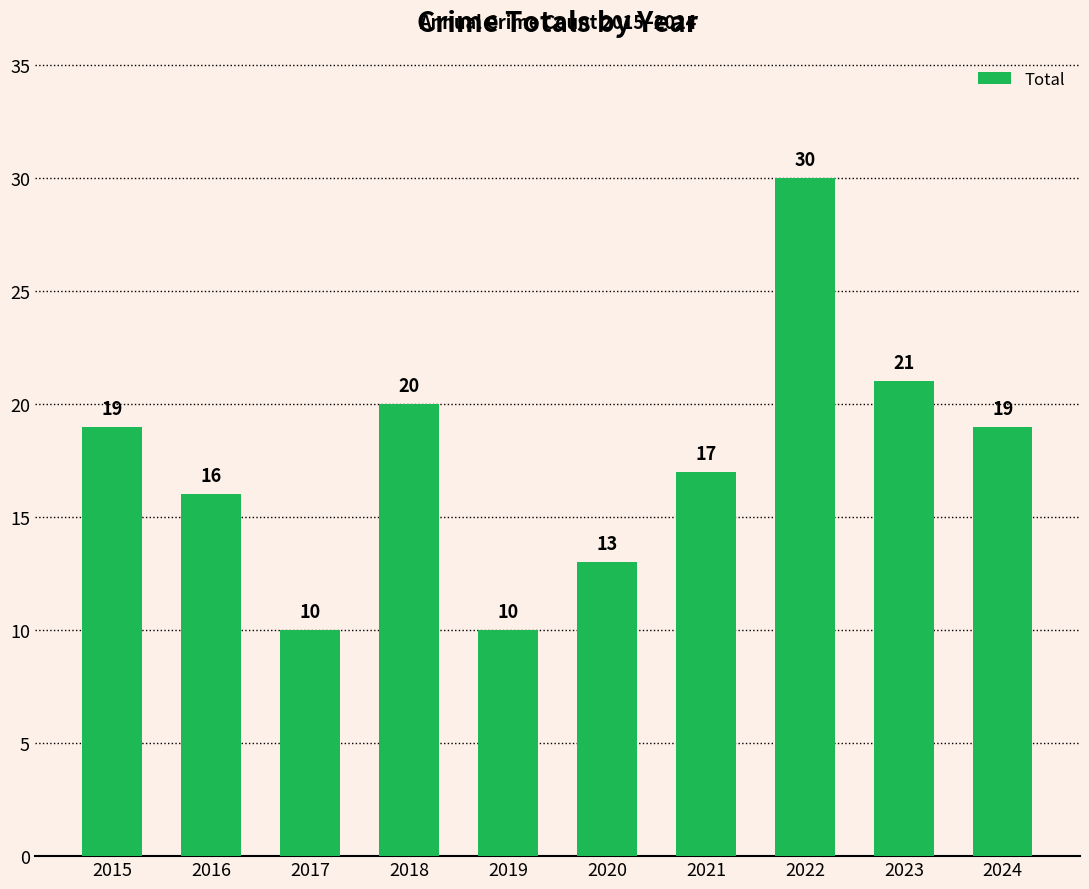

What is the minimum value shown in the chart?

10